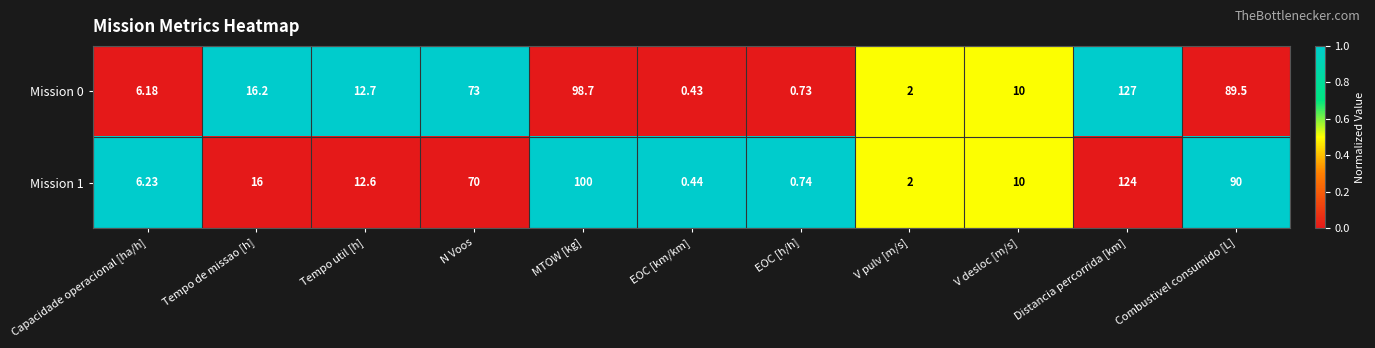

Where is Mission 0 nearest to the value 63?

N Voos